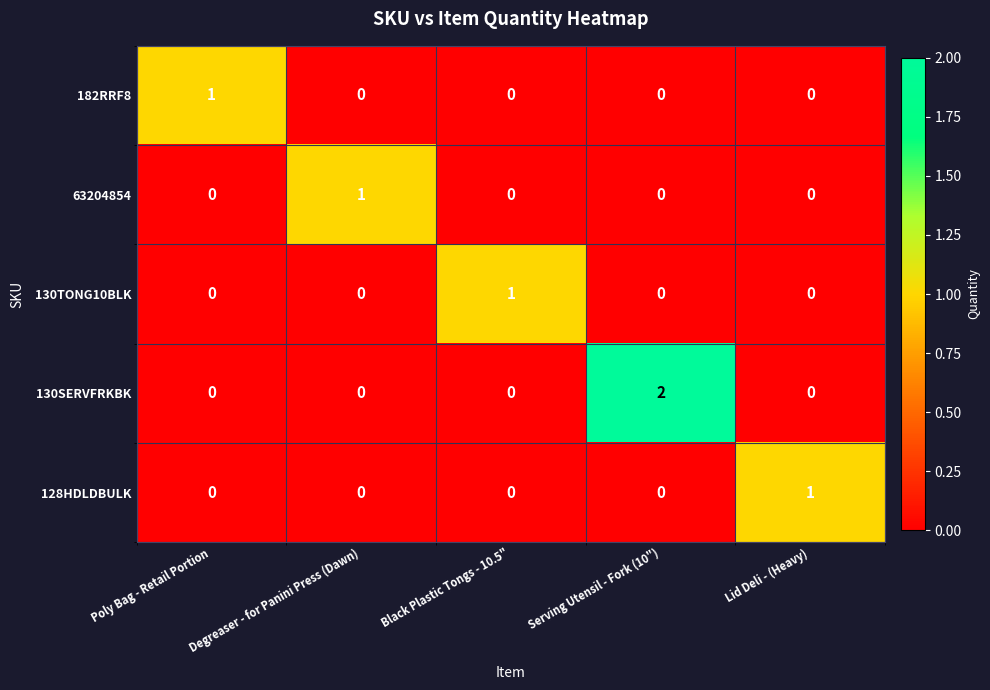

Is the value of 63204854 at Degreaser - for Panini Press (Dawn) greater than the value of 130SERVFRKBK at Lid Deli - (Heavy)?

Yes